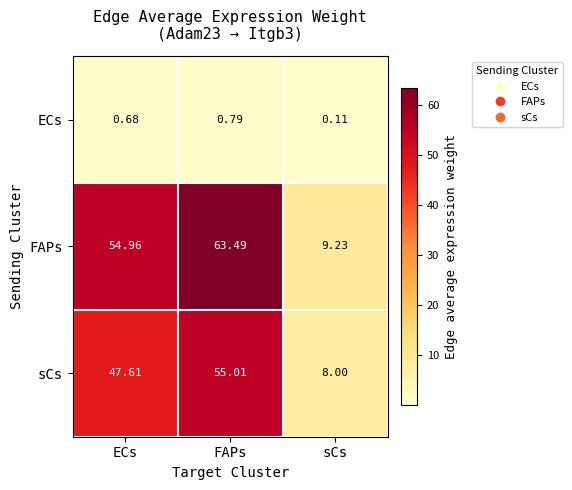

Which category has the highest value across all series?

FAPs